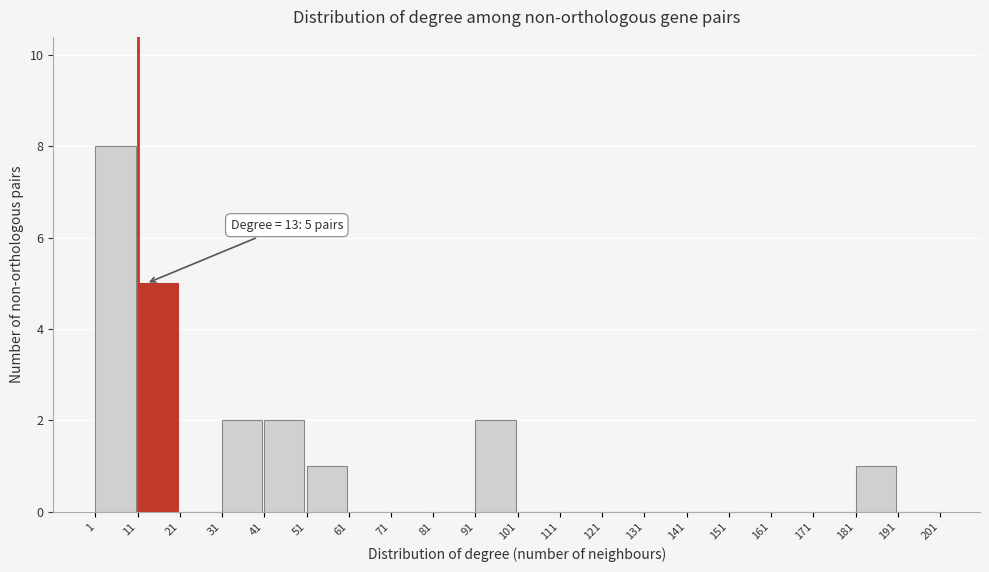

Which range on the x-axis has the tallest bar?

1 to 11